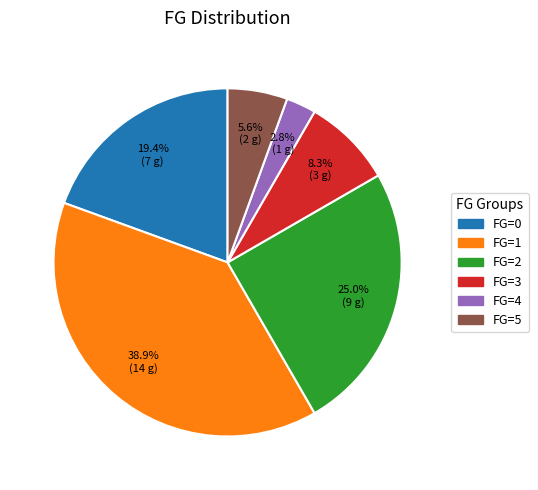

To the nearest percent, what portion does FG=5 represent?

6%